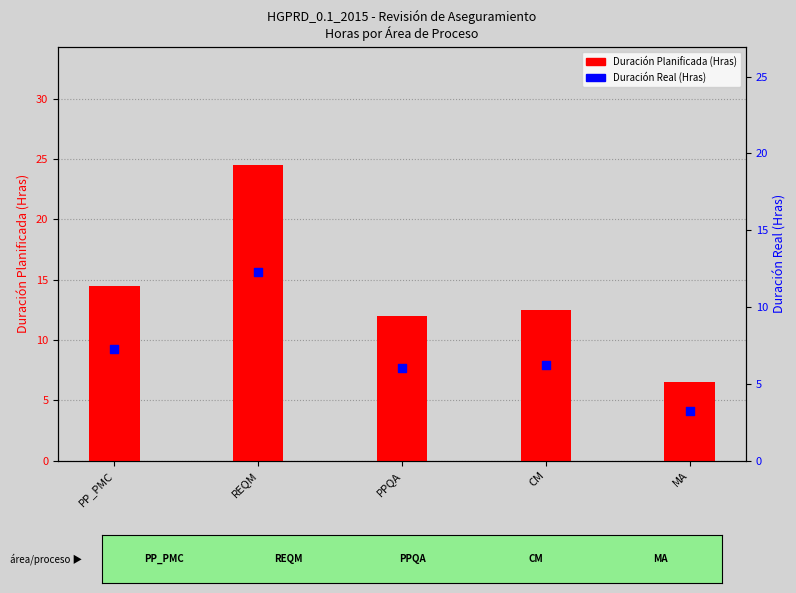

What are all the series names shown in the legend?

Duración Planificada (Hras), Duración Real (Hras)